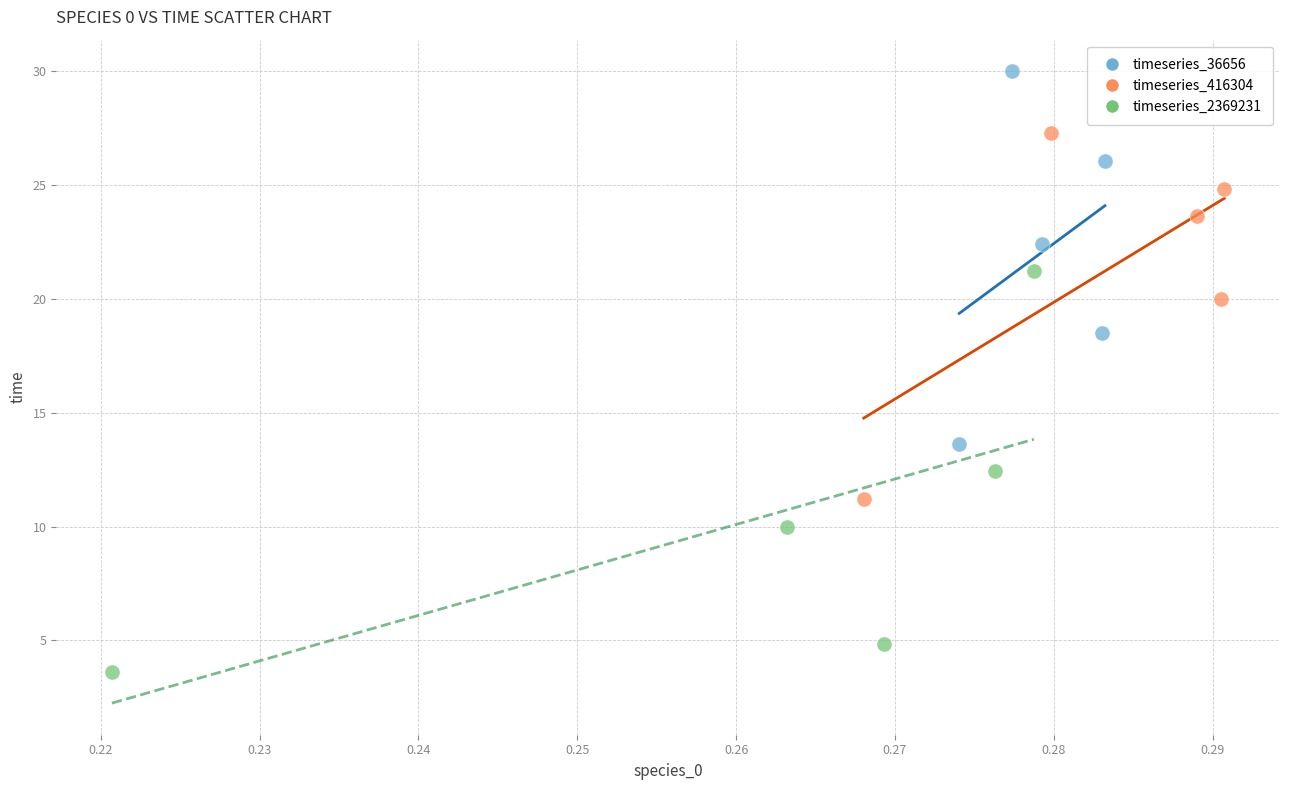

Which series has the widest spread of Y values?

timeseries_2369231